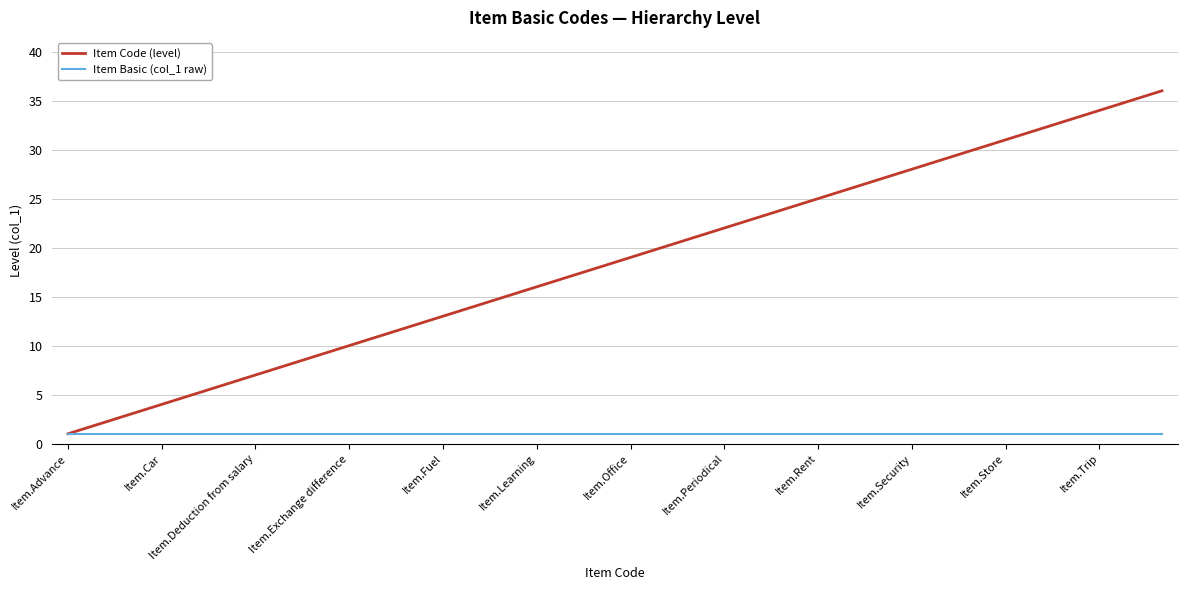

Which series has the largest total across all categories?

Item Code (level)